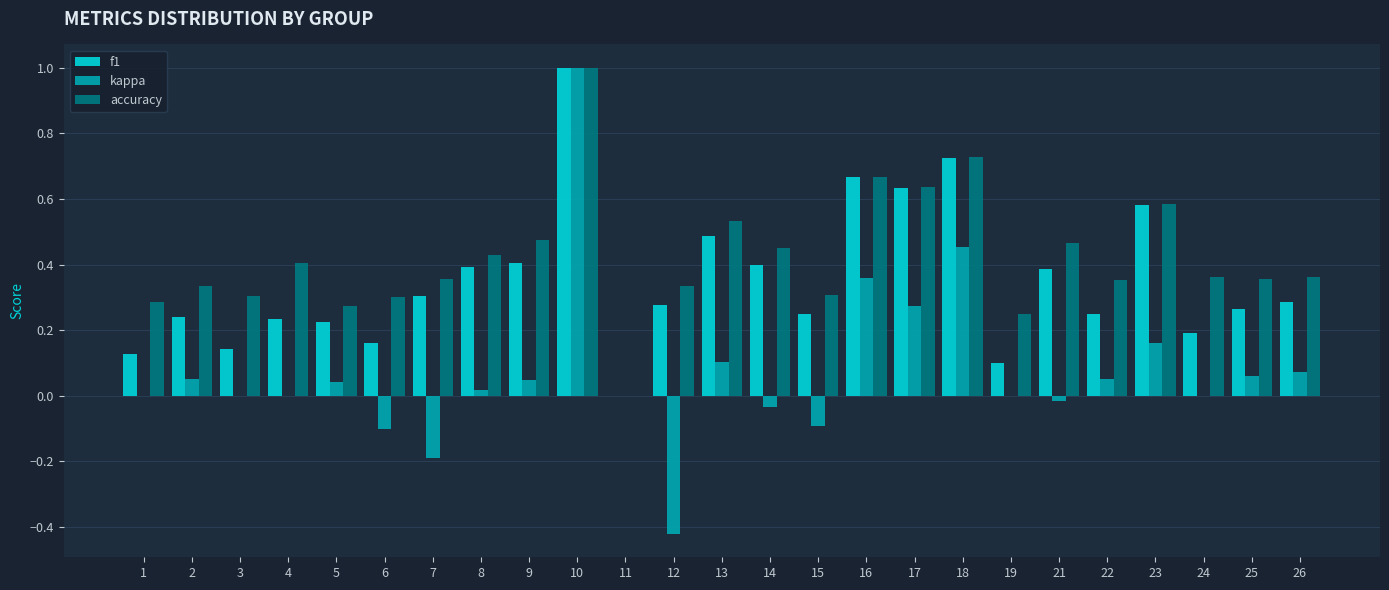

Which series has the largest total across all categories?

accuracy